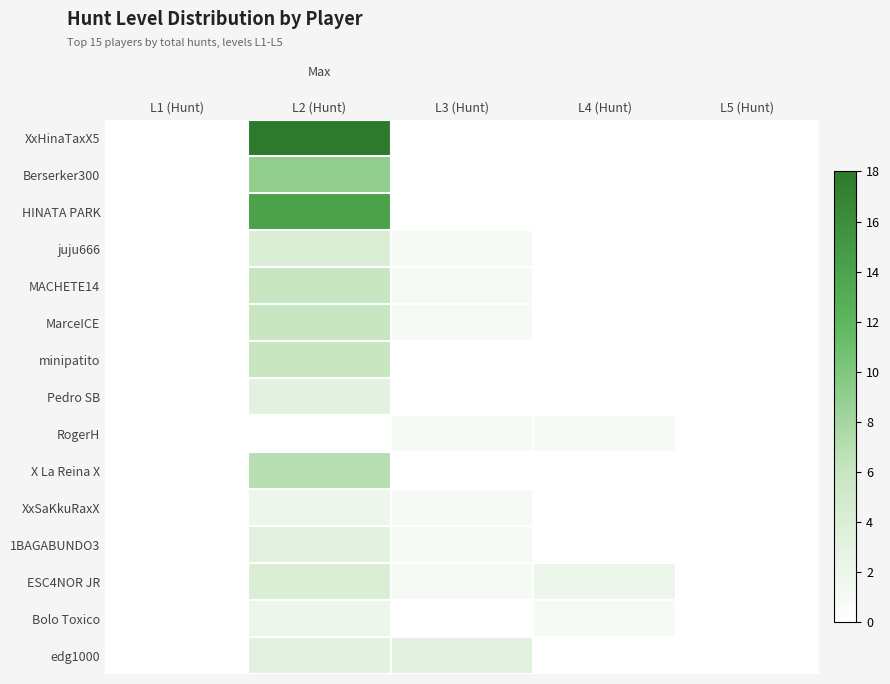

List the series in order of their peak value, highest first.

XxHinaTaxX5, HINATA PARK, Berserker300, X La Reina X, MACHETE14, MarceICE, minipatito, juju666, ESC4NOR JR, Pedro SB, 1BAGABUNDO3, edg1000, XxSaKkuRaxX, Bolo Toxico, RogerH